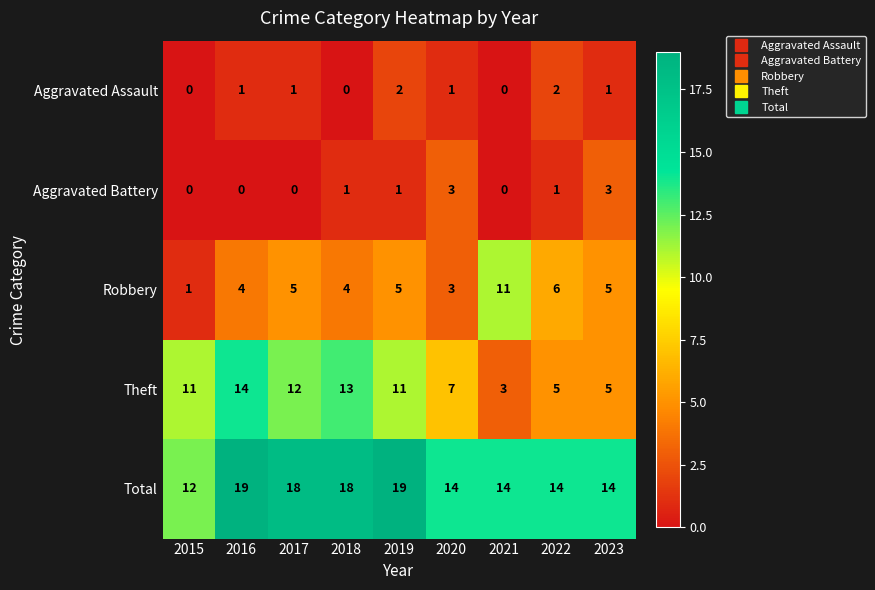

Where is Robbery nearest to the value 6?

2022